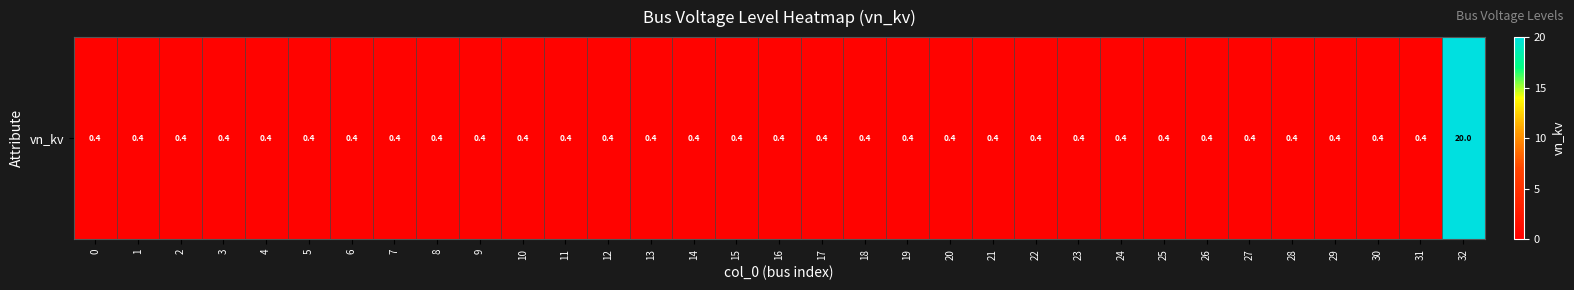

True or false: the data shows 13.9 at 32.

False